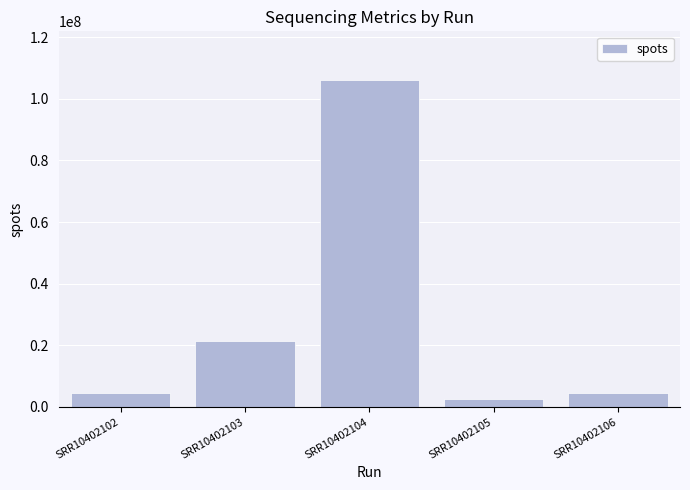

Which category has the highest value across all series?

SRR10402104